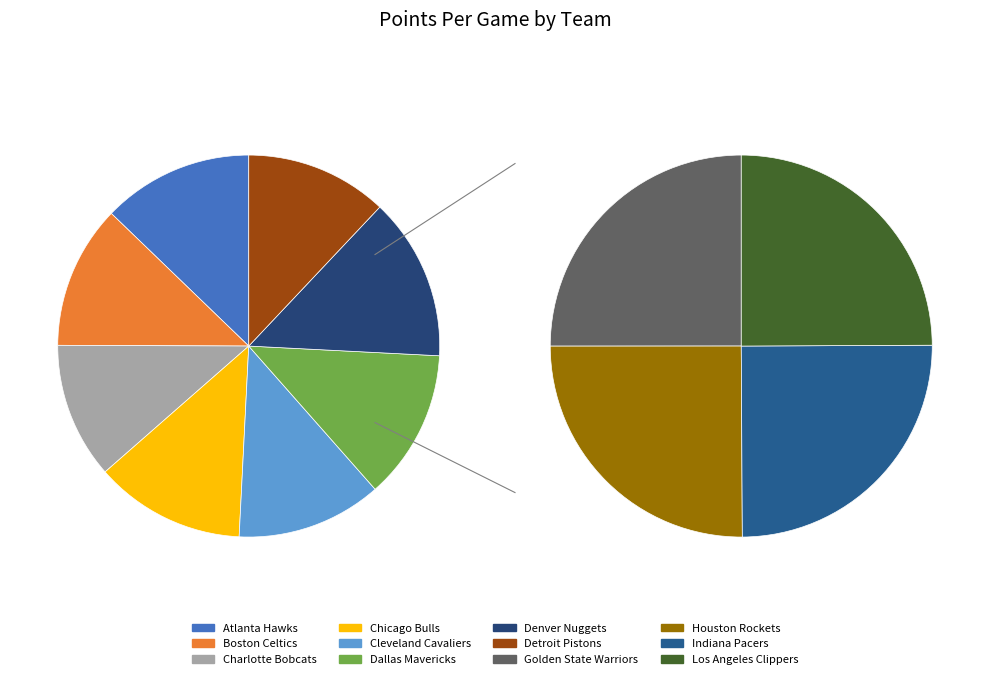

What percentage do Los Angeles Clippers and Atlanta Hawks together represent?

16.9%